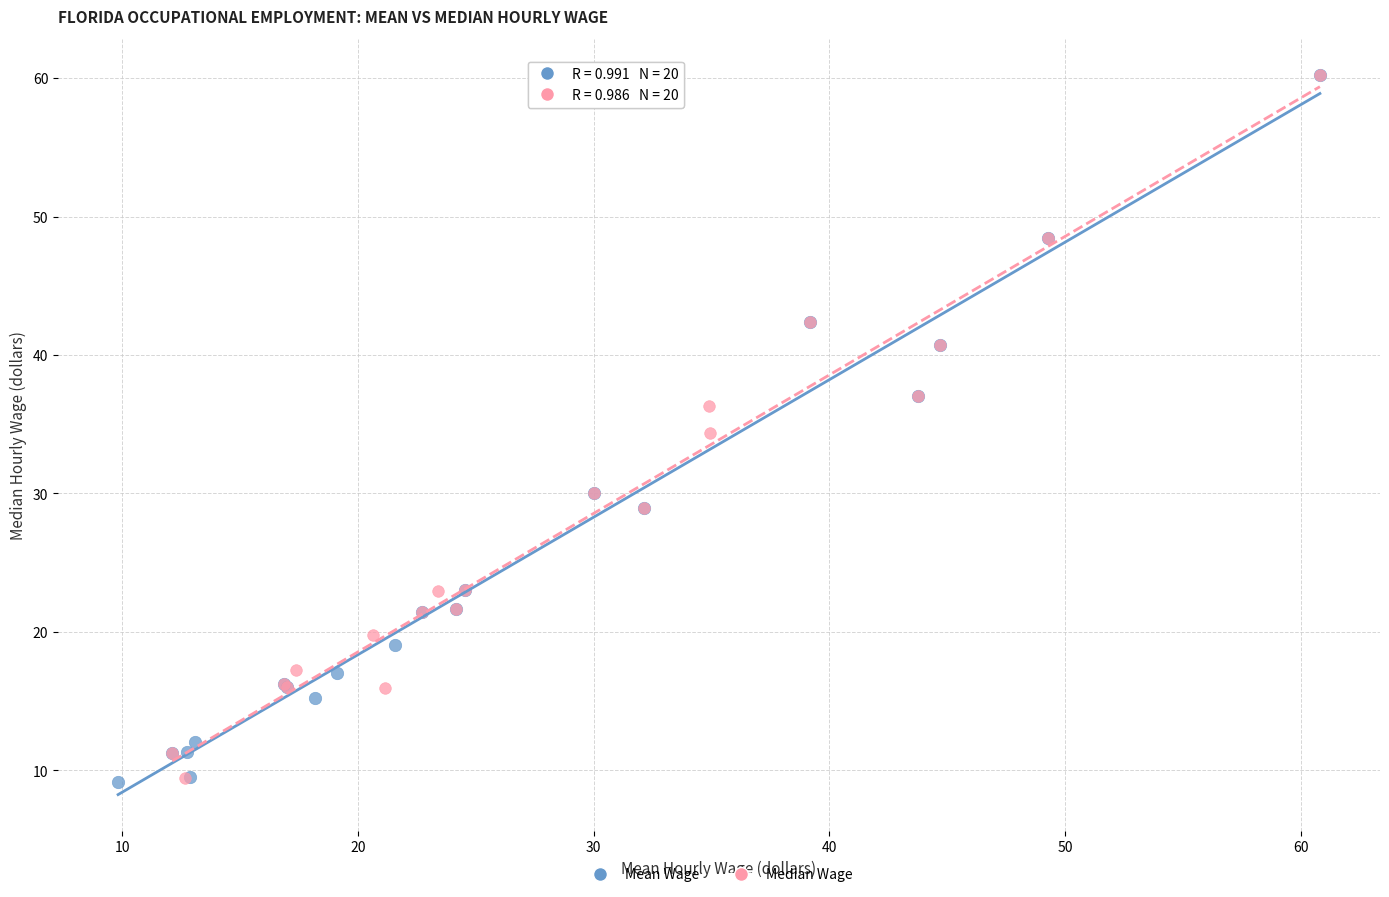

What are all the series names shown in the legend?

Mean Wage, Median Wage